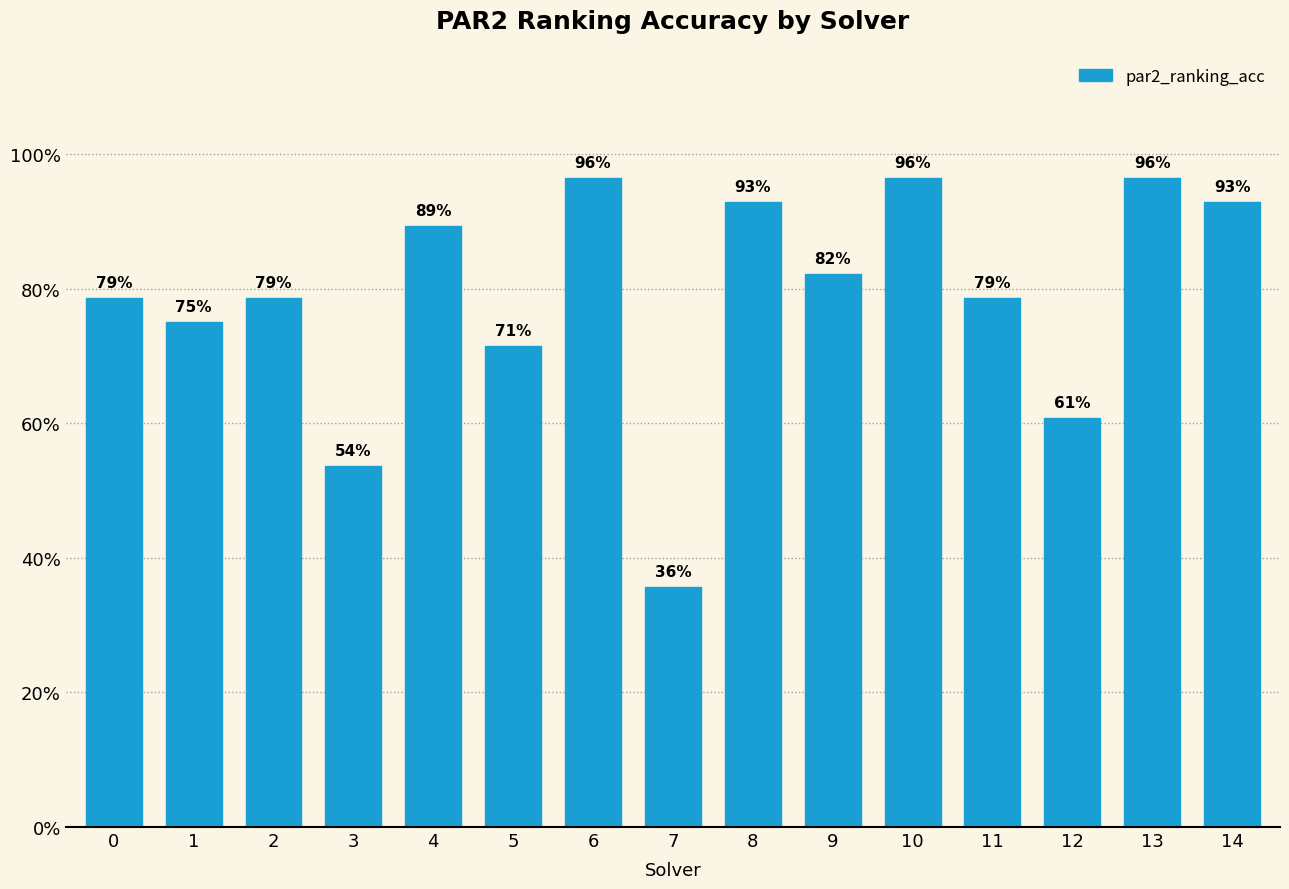

Reading right to left, extract all data points from this chart.

0.9	1.0	0.6	0.8	1.0	0.8	0.9	0.4	1.0	0.7	0.9	0.5	0.8	0.8	0.8